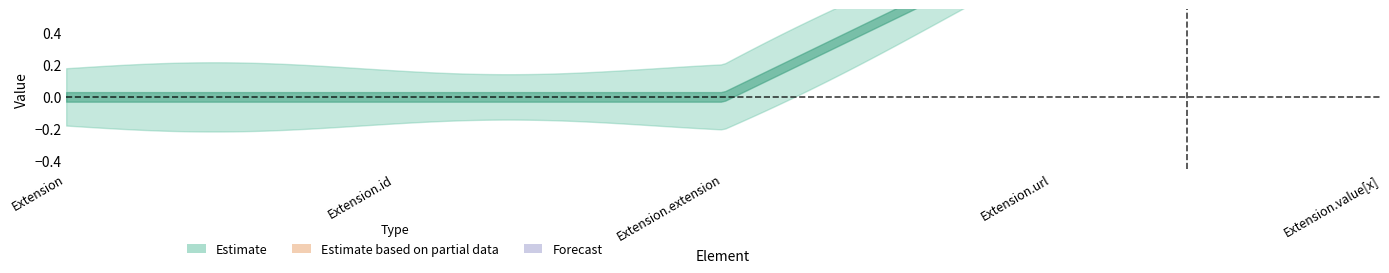

Reading left to right, extract all data points from this chart.

Min: Extension=0	Extension.id=0	Extension.extension=0	Extension.url=1	Extension.value[x]=1
Base Min: Extension=0	Extension.id=0	Extension.extension=0	Extension.url=1	Extension.value[x]=1